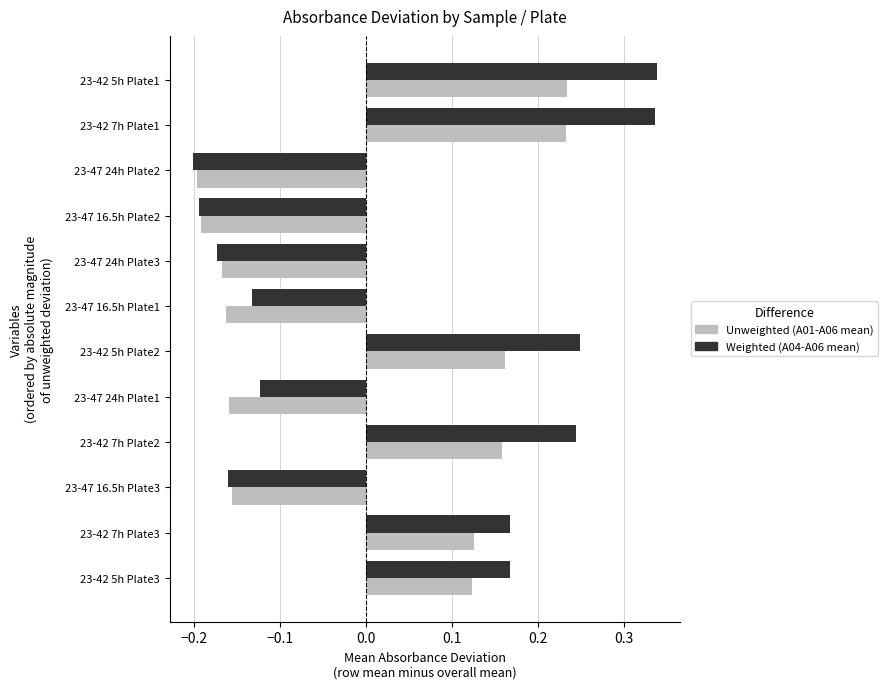

What is the total value across all series at 23-47 16.5h Plate3?

-0.3